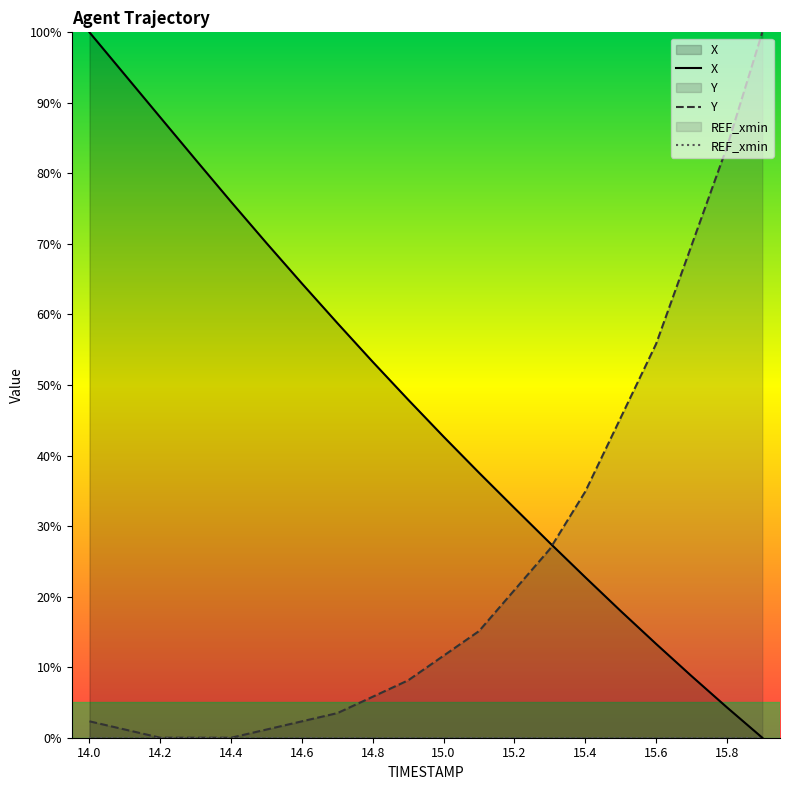

What is the approximate value of Y at 15.8?

83.7